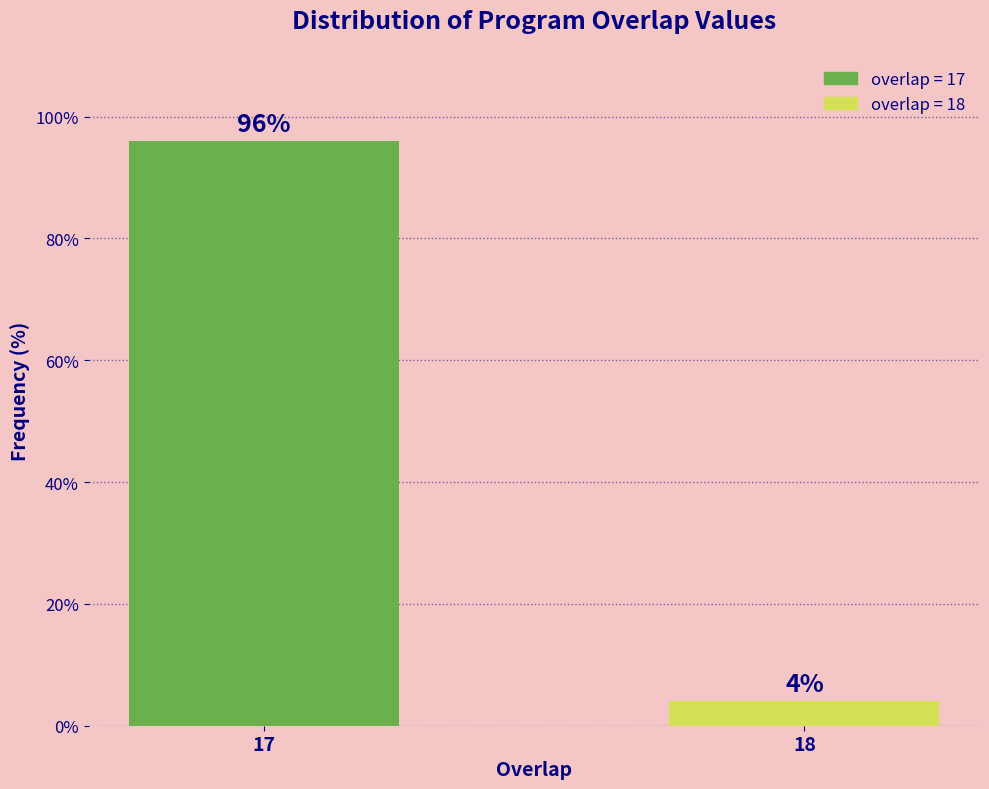

Reading left to right, transcribe all the data shown in this chart.

17=96	18=4